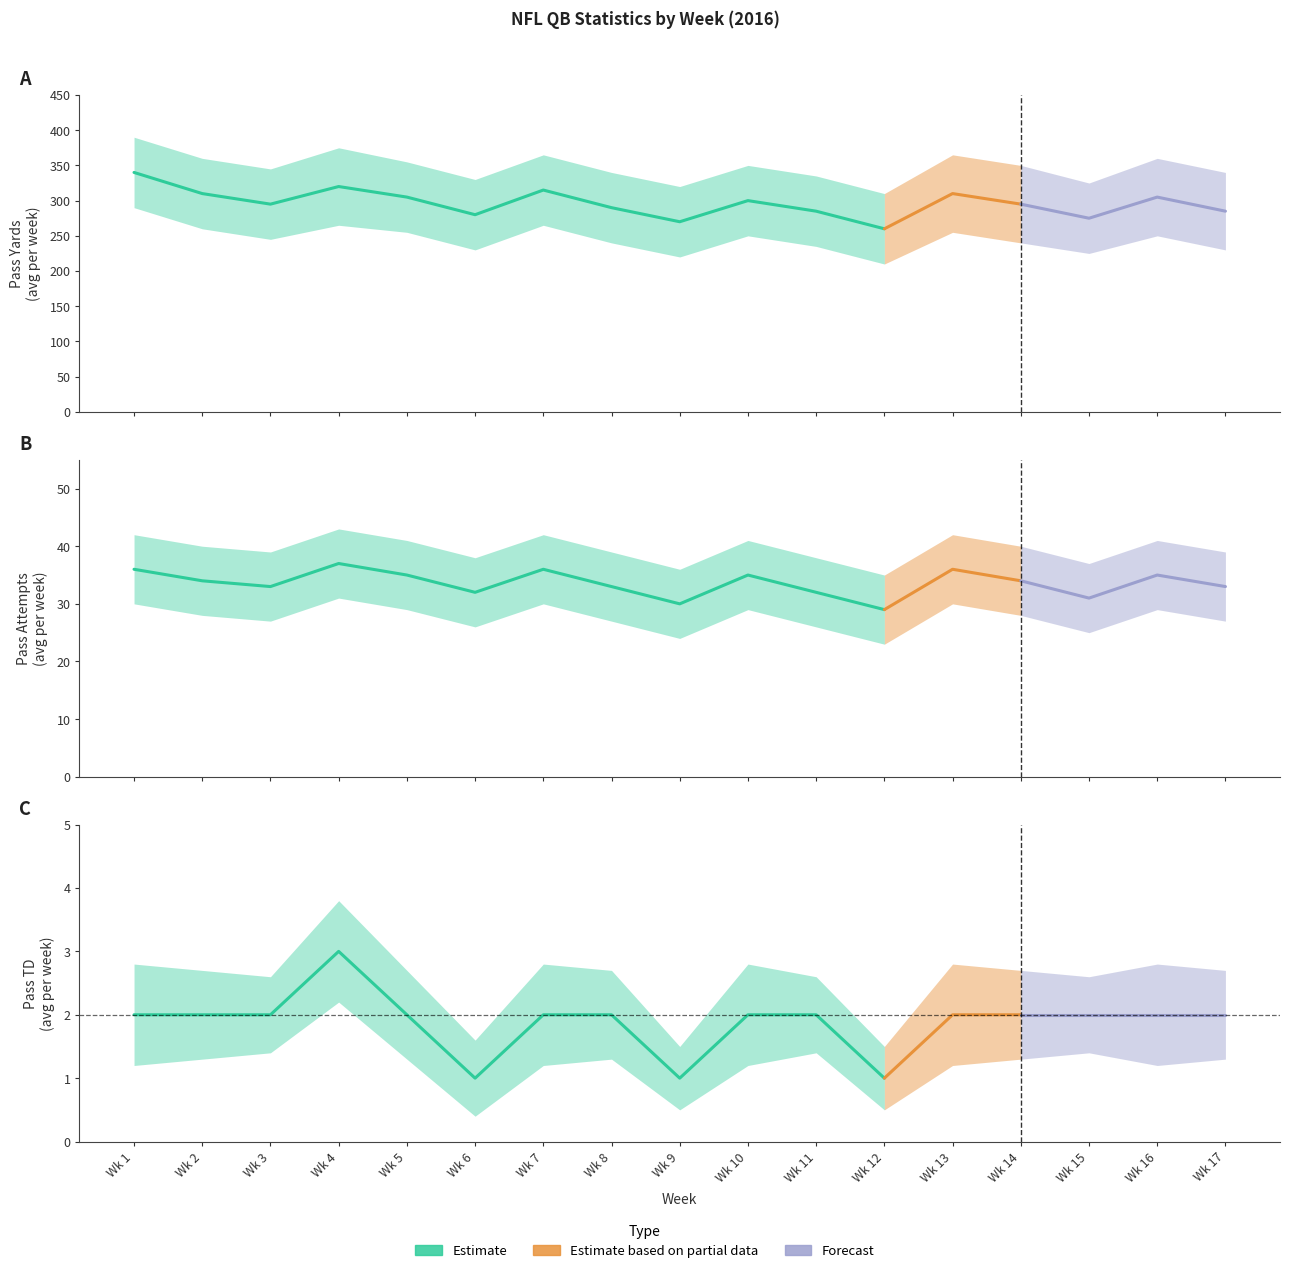

True or false: Pass Yards has more than 2 interior local peaks.

True